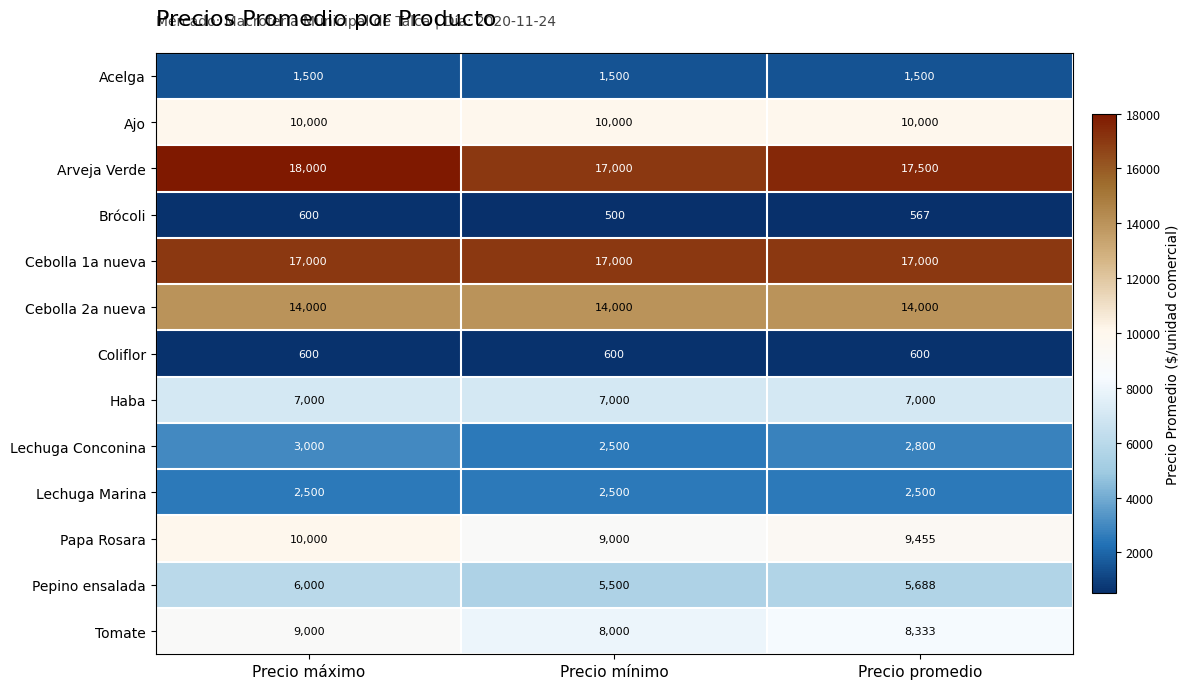

Which series changed the most between Precio mínimo and Precio promedio?

Arveja Verde